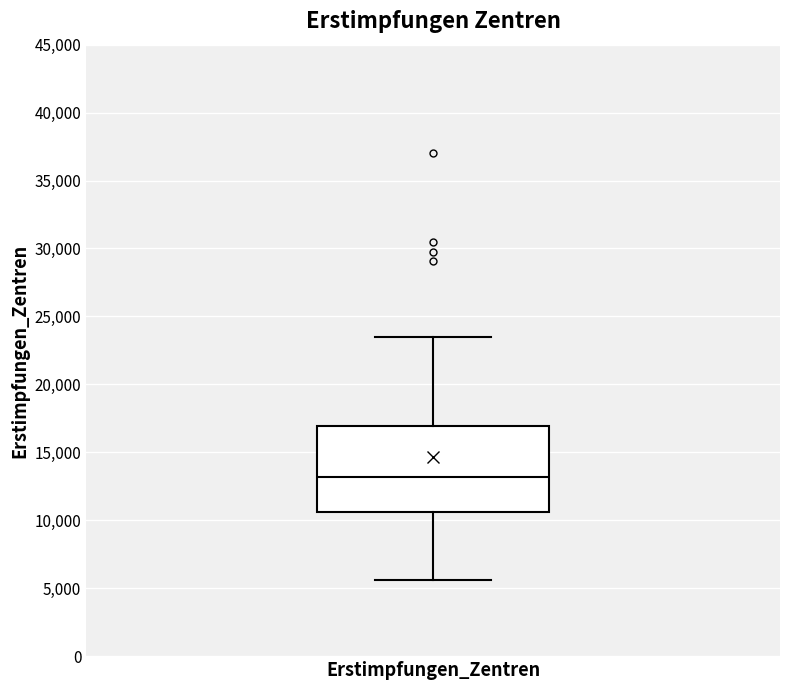

Transcribe this box plot: give where the median line is, the range the box spans, and where the two whiskers end, as read against the y-axis. The values are not printed on the chart, so give them approximately, as read against the axis.

median 13000, box 10500 to 17000, whiskers 5500 to 23500